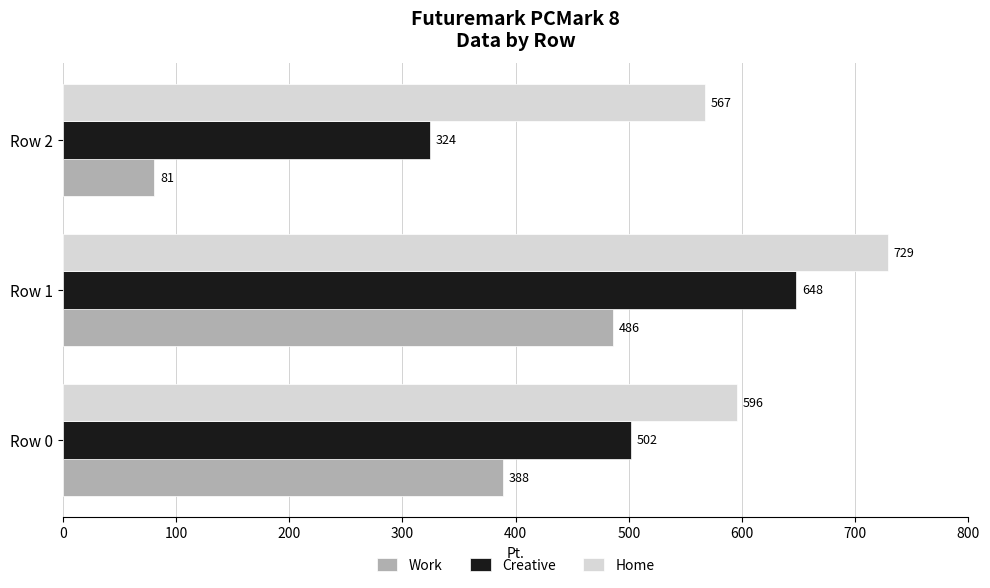

Where is Home nearest to the value 648?

Row 0